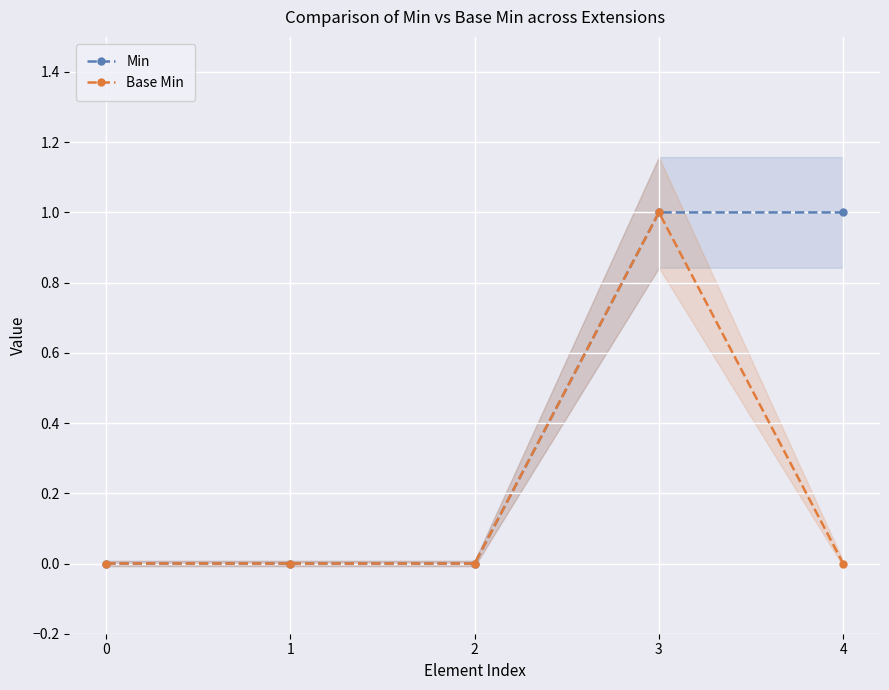

How many categories are shown in the chart?

5